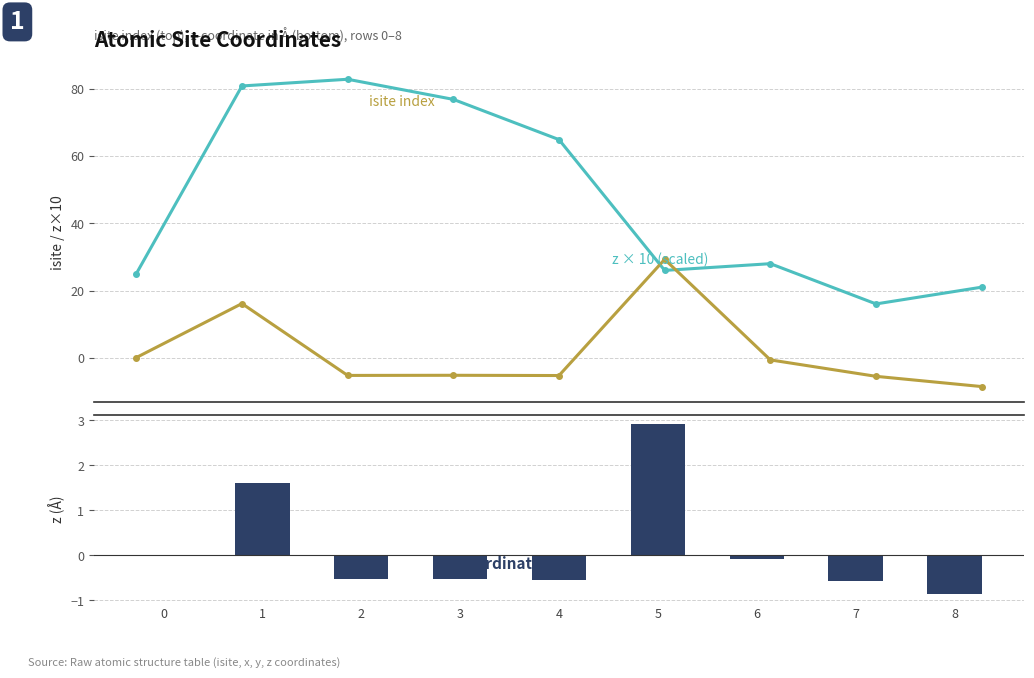

What is the difference between the highest and lowest values at 4?

70.4